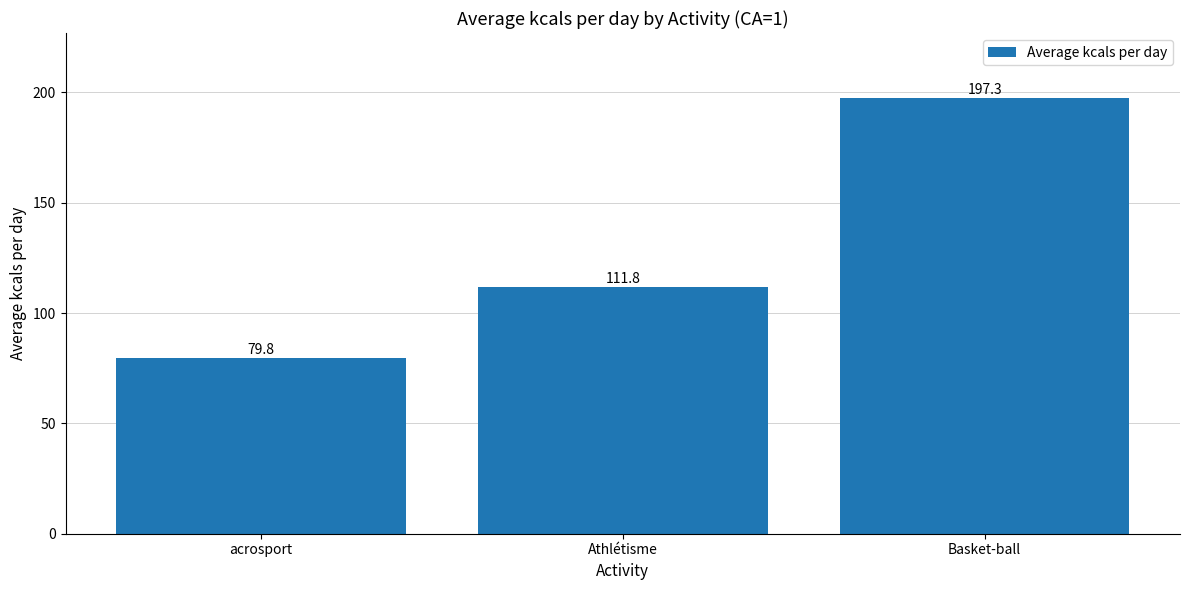

Reading right to left, what are all the values shown in this chart?

Basket-ball=197.3	Athlétisme=111.8	acrosport=79.8